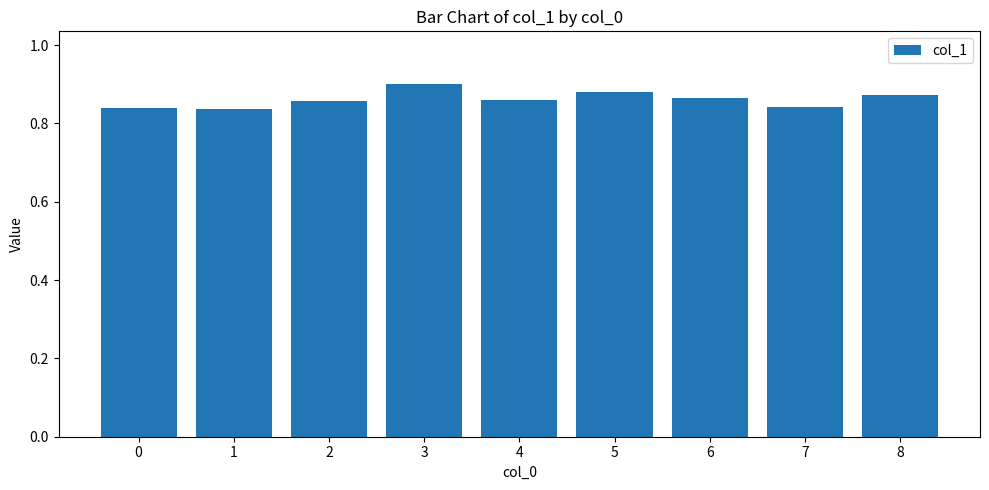

Which category has the highest value across all series?

3